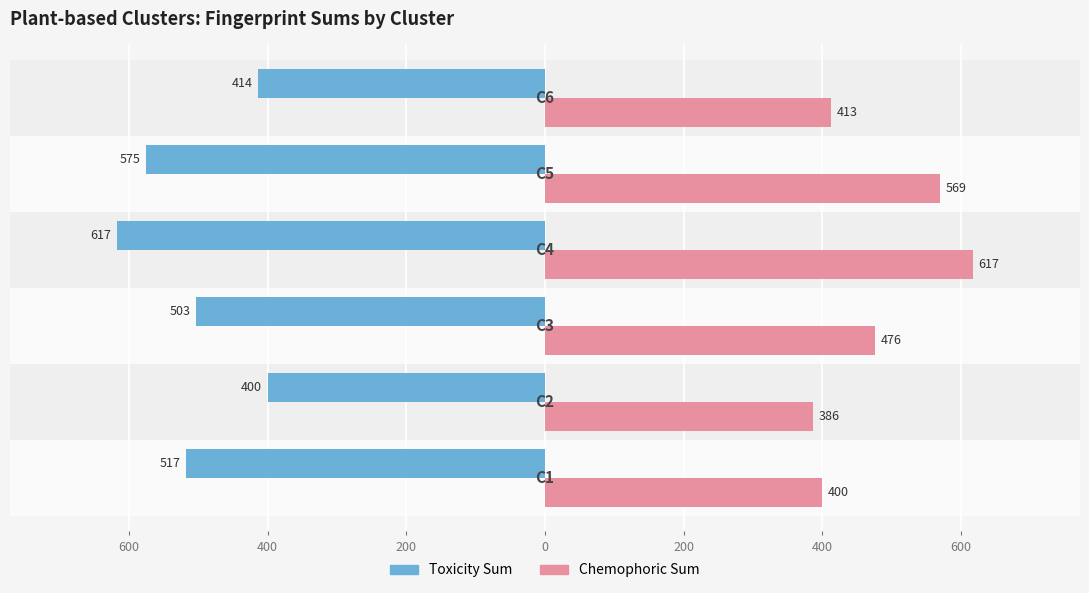

What are all the series names shown in the legend?

Toxicity Sum, Chemophoric Sum